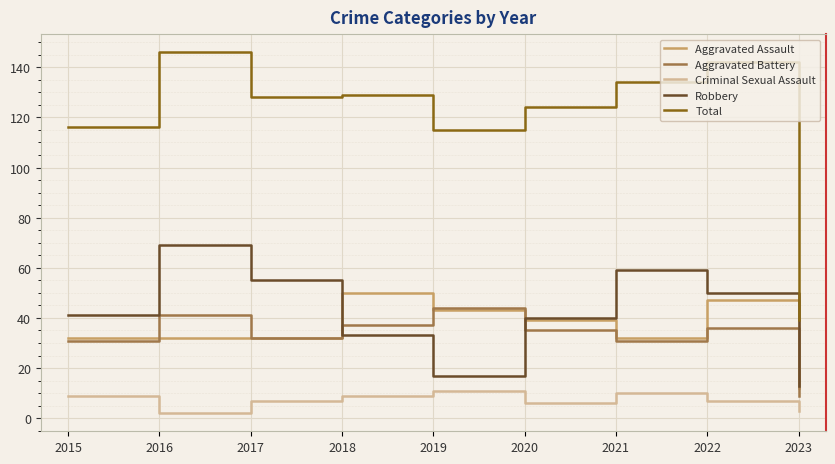

What is the maximum value shown in the chart?

146